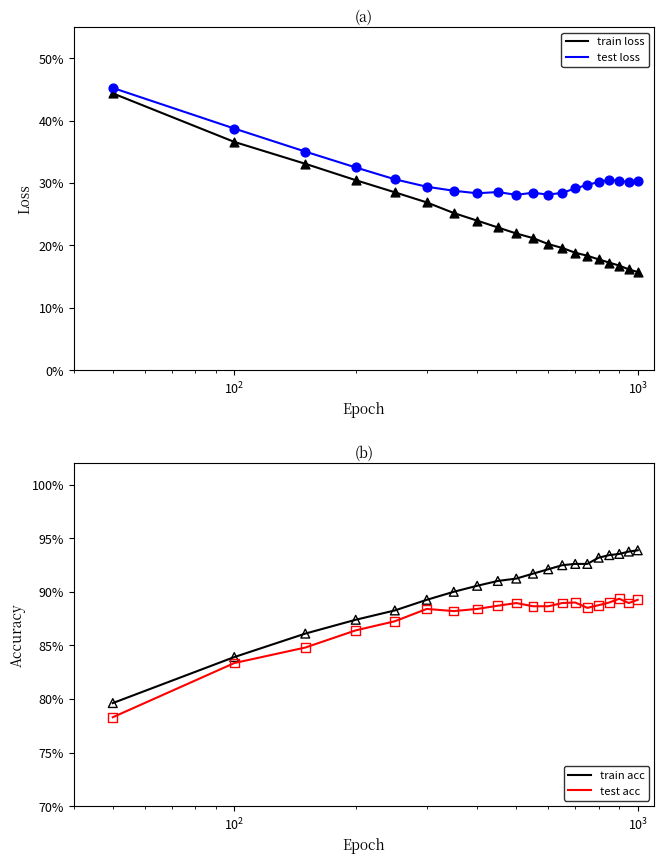

Which series contains the lowest Y value?

train loss